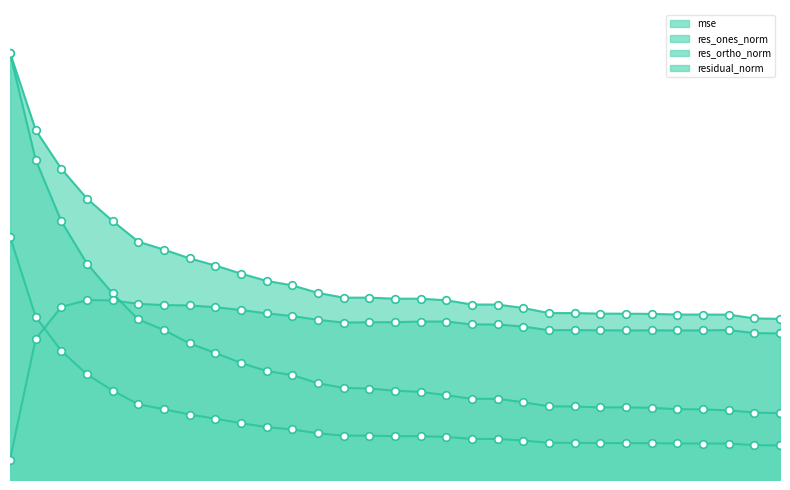

Which series reaches the maximum Y coordinate?

residual_norm